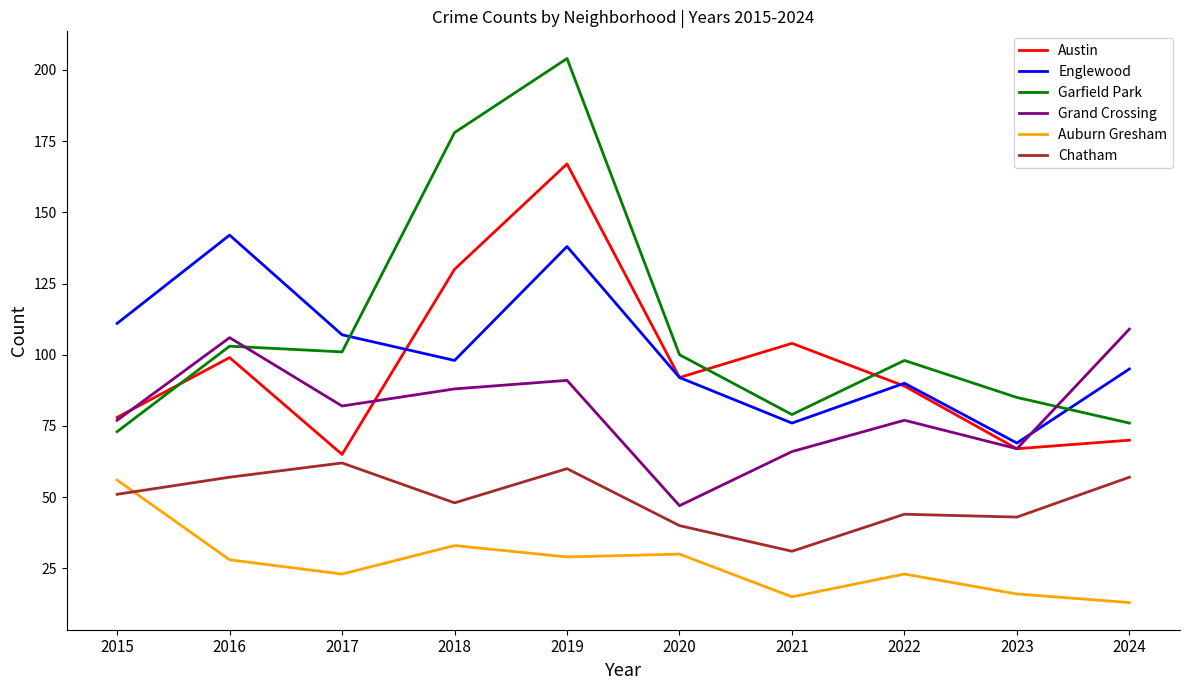

Which series ends up on top after the final intersection of Englewood and Grand Crossing?

Grand Crossing